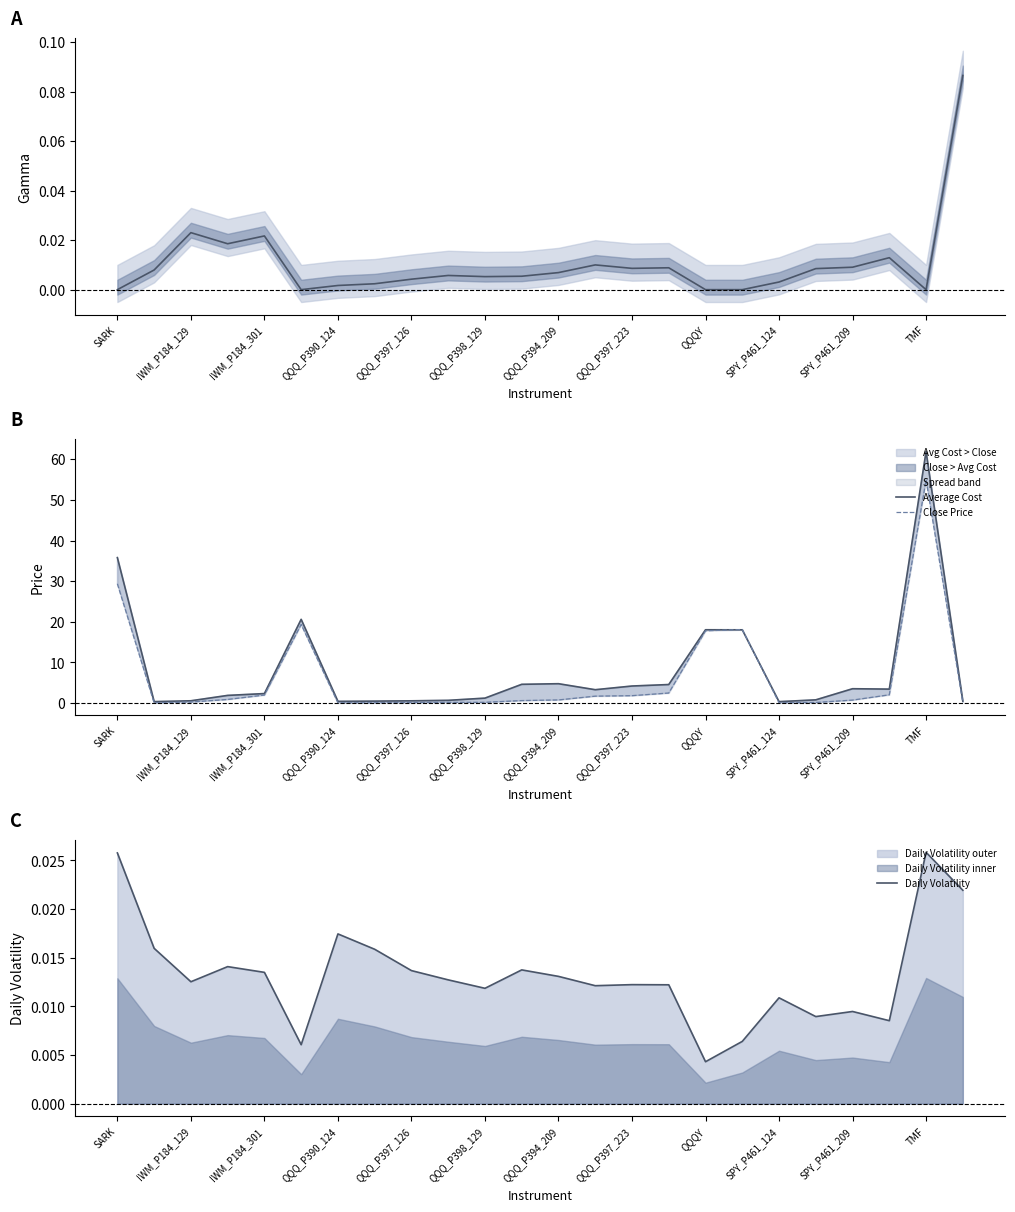

What position from the right is 17?

7